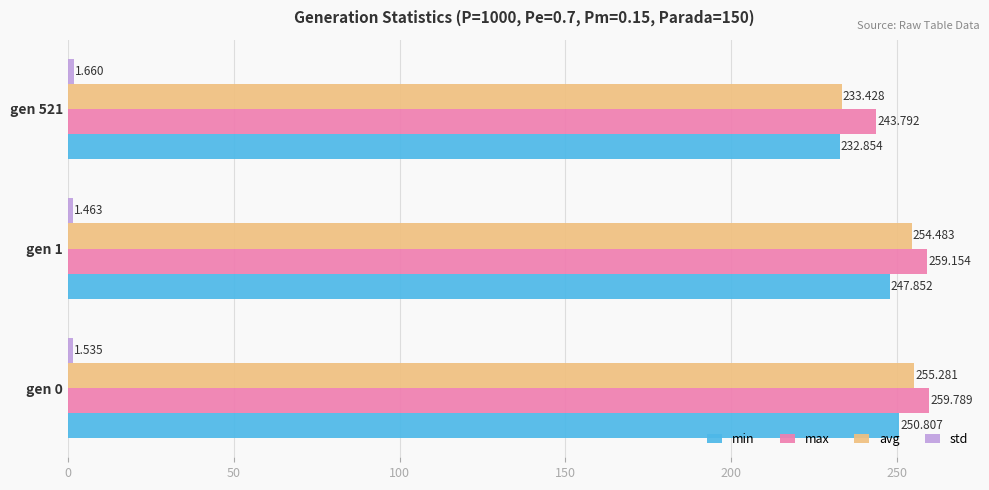

Which series has the largest total across all categories?

max